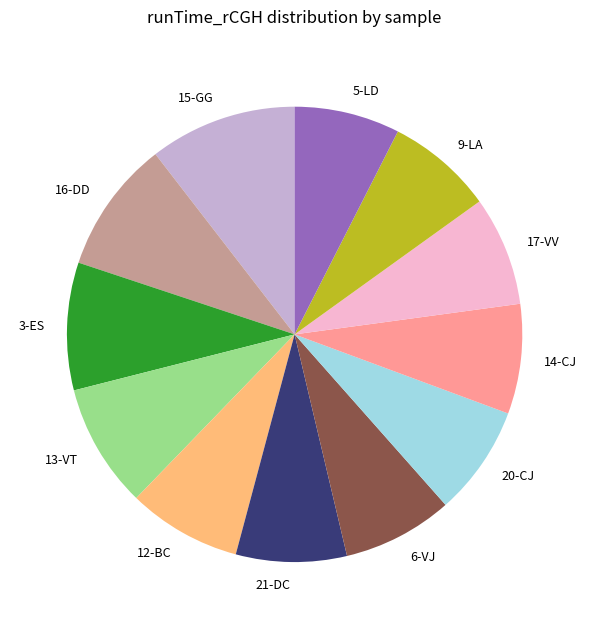

Which slice is the largest?

15-GG